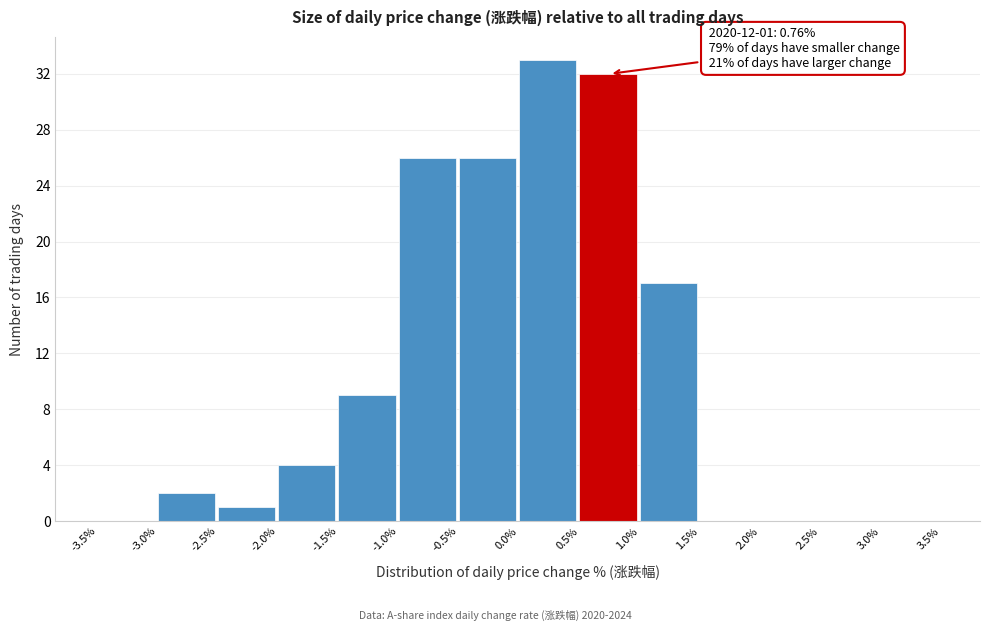

Over which range of the x-axis is the bar tallest?

0.0% to 0.5%